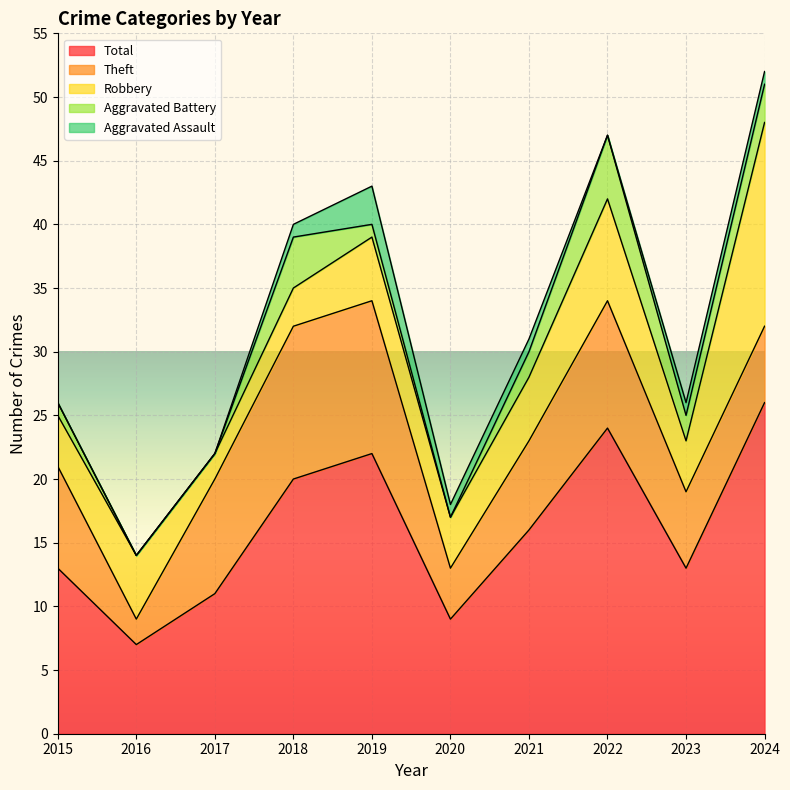

At which category does the chart reach its peak across all series?

2024